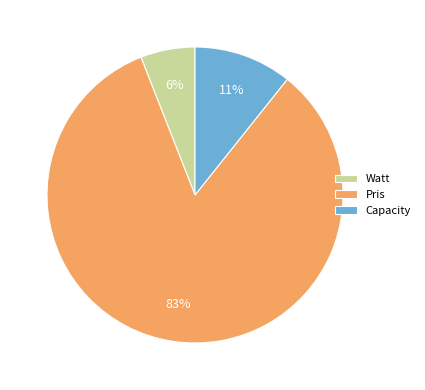

Which has a higher value, Pris or Watt?

Pris